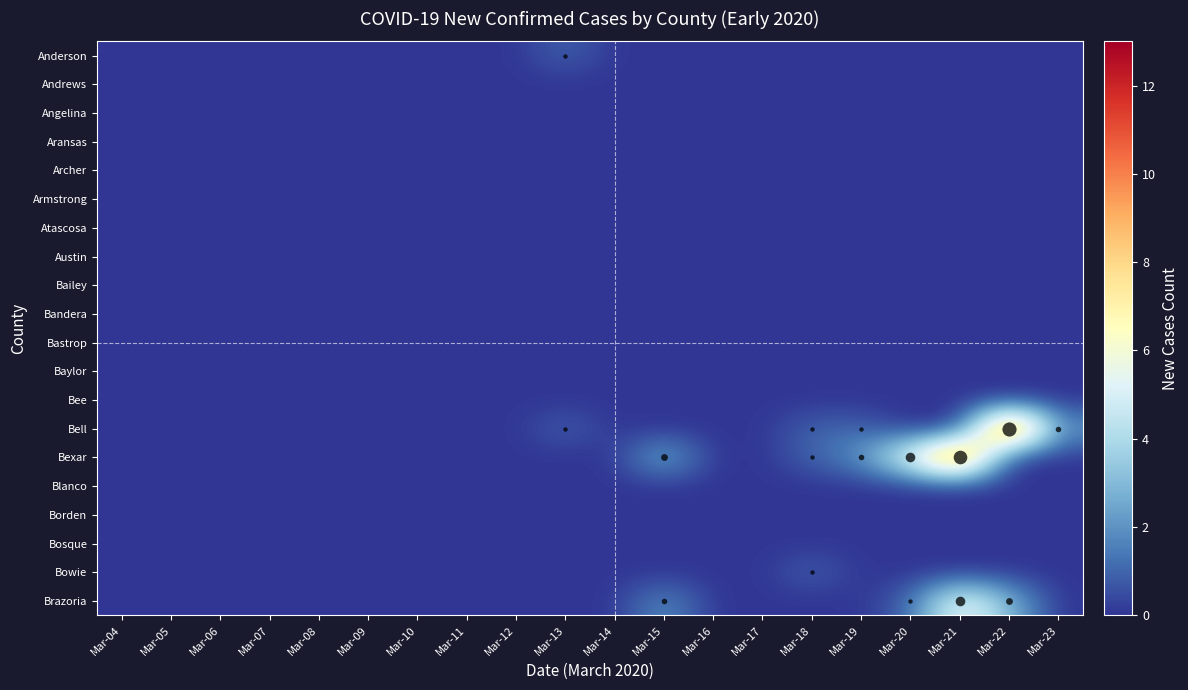

What is the total value across all series at Mar-23?

2.0